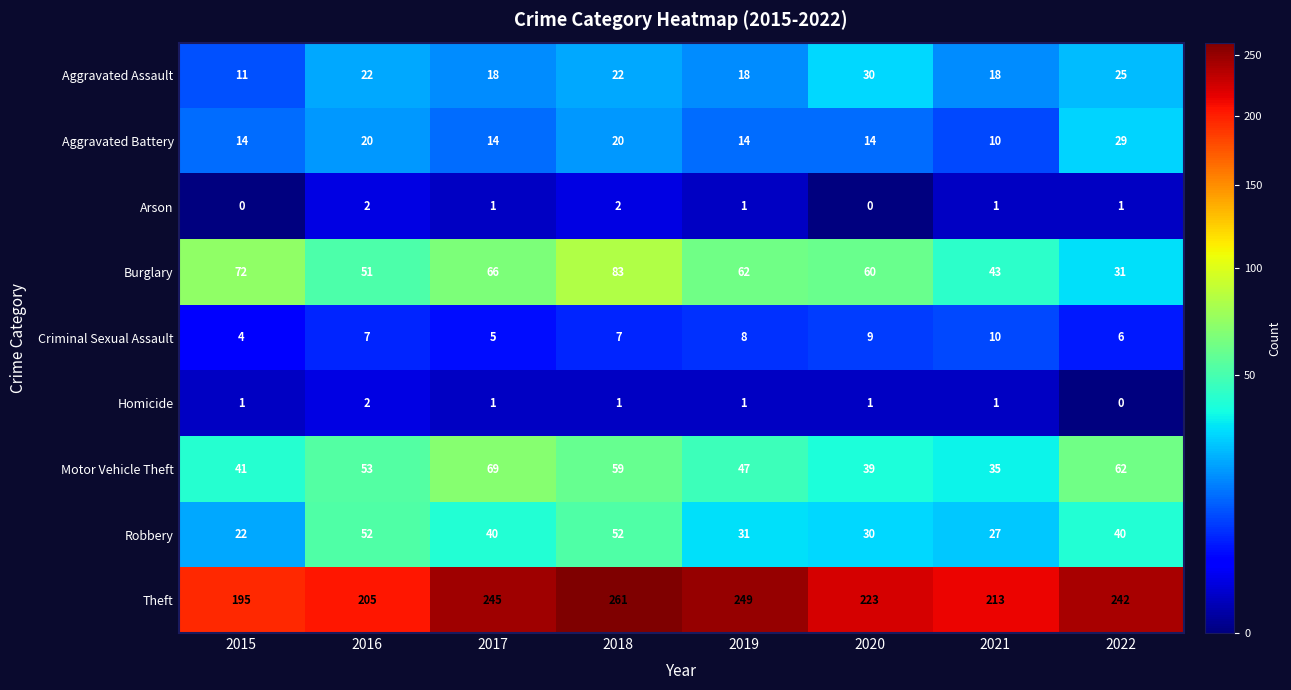

How many distinct data groups are displayed?

9